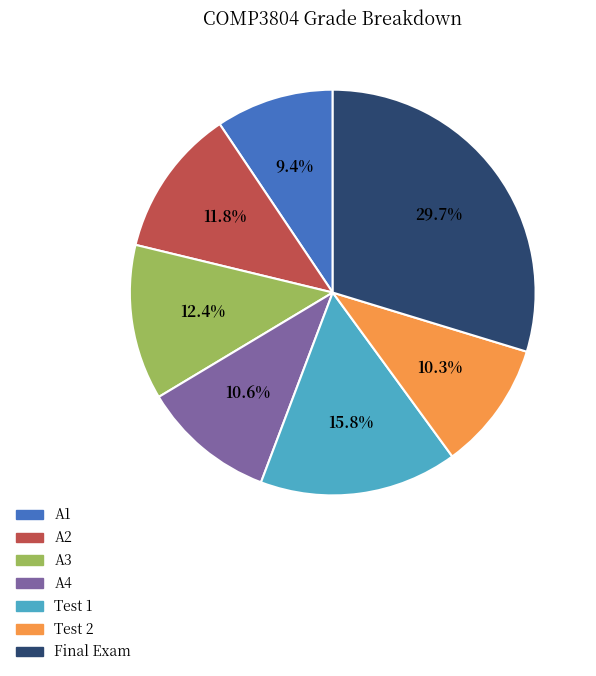

How many slices are in this pie chart?

7